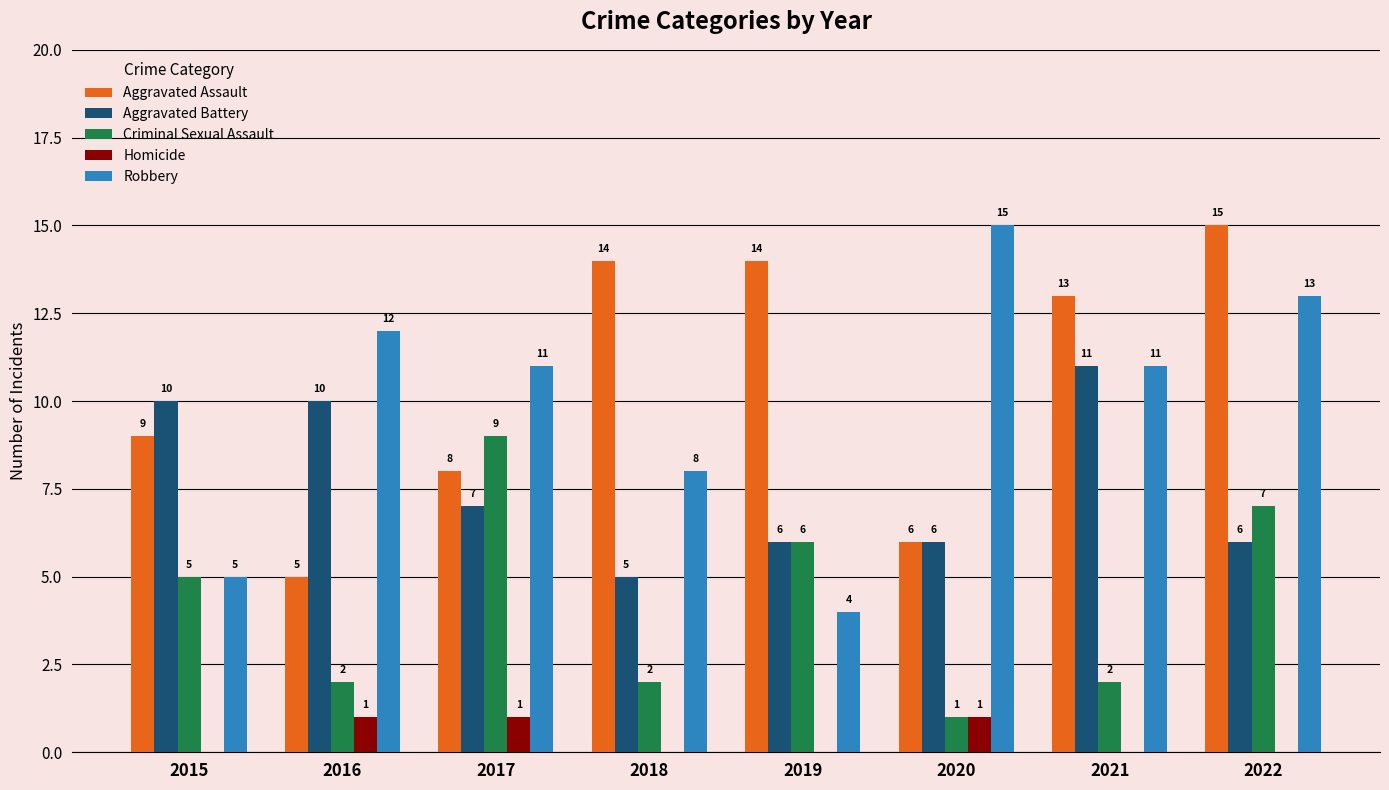

How many series are shown in this chart?

5